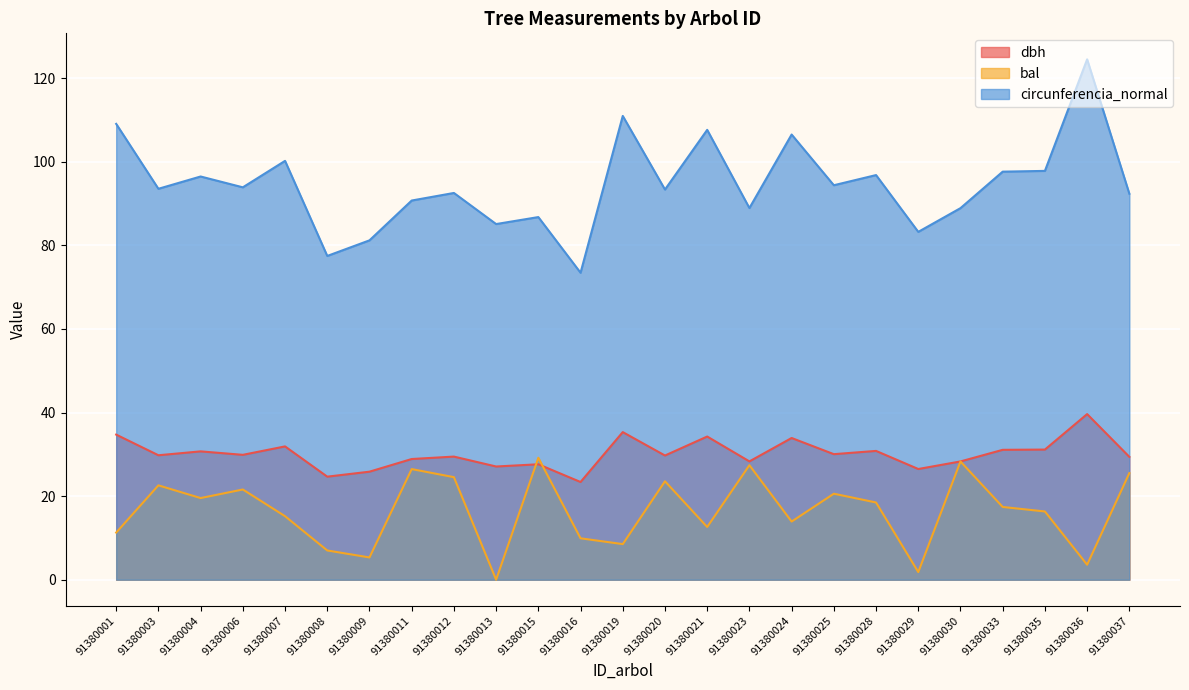

What is the sum of all dbh values?

752.4